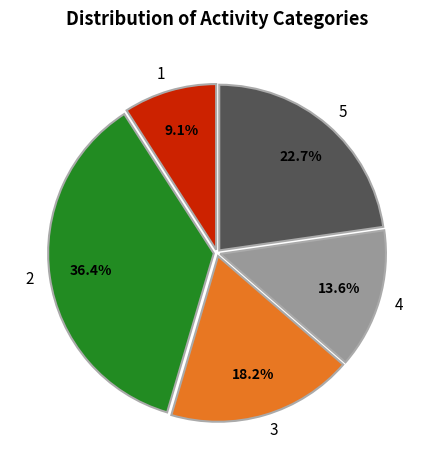

Does any single category account for the majority?

No